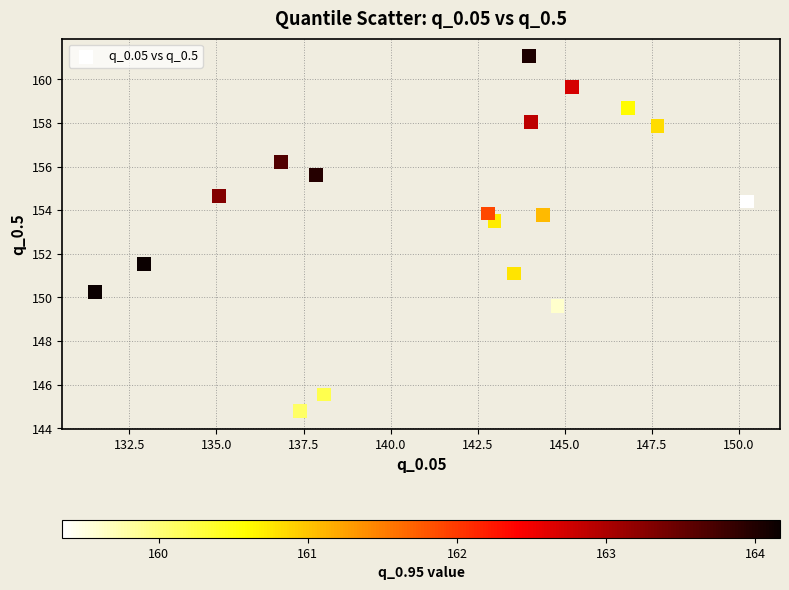

What Y value in the scatter plot is closest to 152?

151.6